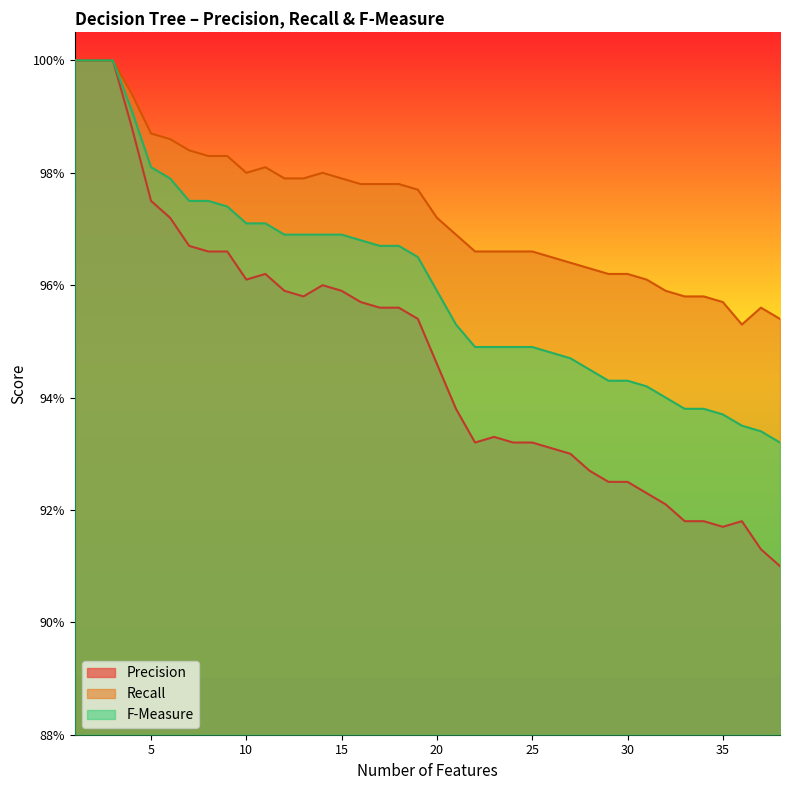

What are all the series names shown in the legend?

Precision, Recall, F-Measure